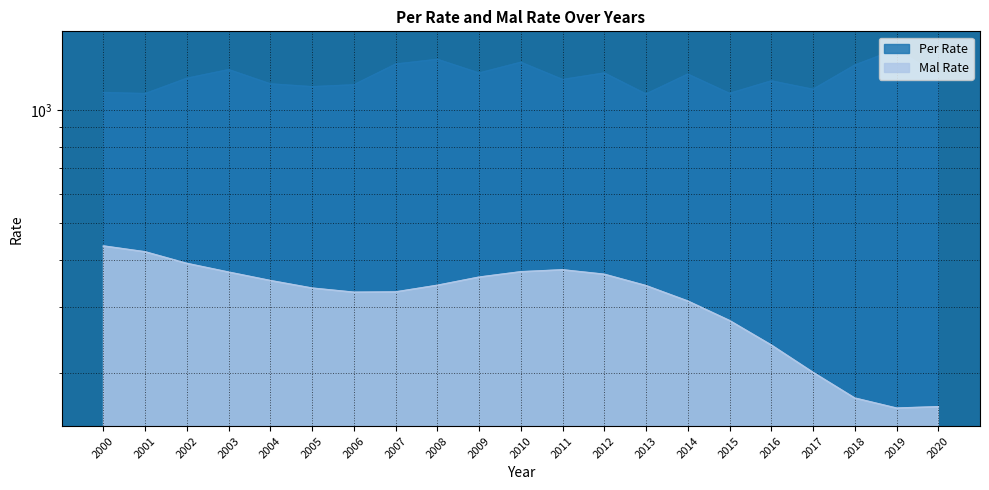

Reading left to right, transcribe all the data shown in this chart.

Per Rate: 2000=1112.5	2001=1104.9	2002=1213.7	2003=1279.6	2004=1172.7	2005=1152.6	2006=1166.2	2007=1323.6	2008=1362.6	2009=1253.2	2010=1338.5	2011=1204.6	2012=1253.3	2013=1102.5	2014=1244.8	2015=1106.4	2016=1194.4	2017=1134.5	2018=1315.2	2019=1450.3	2020=1232.1
Mal Rate: 2000=435.2	2001=419.9	2002=391.2	2003=370.9	2004=352.3	2005=336.4	2006=328.0	2007=328.6	2008=342.2	2009=359.7	2010=371.7	2011=376.2	2012=366.1	2013=341.5	2014=310.8	2015=275.8	2016=237.5	2017=200.9	2018=171.7	2019=161.5	2020=162.8